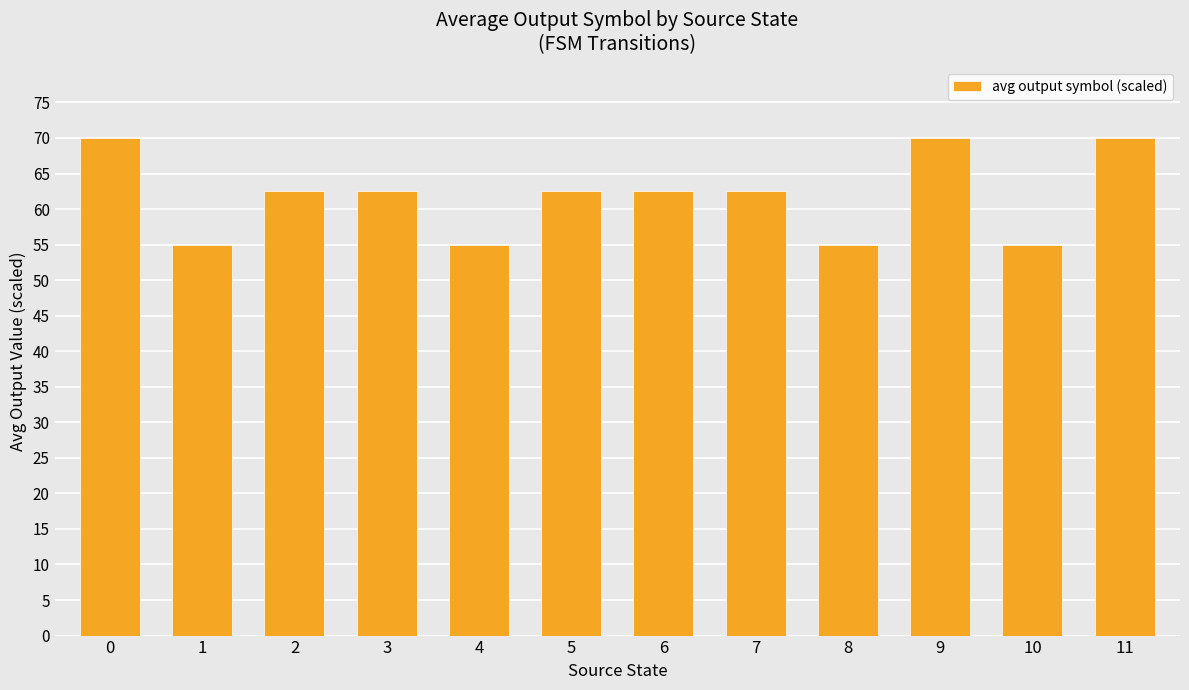

Approximately how many times larger is the value at 4 compared to 10?

1.0